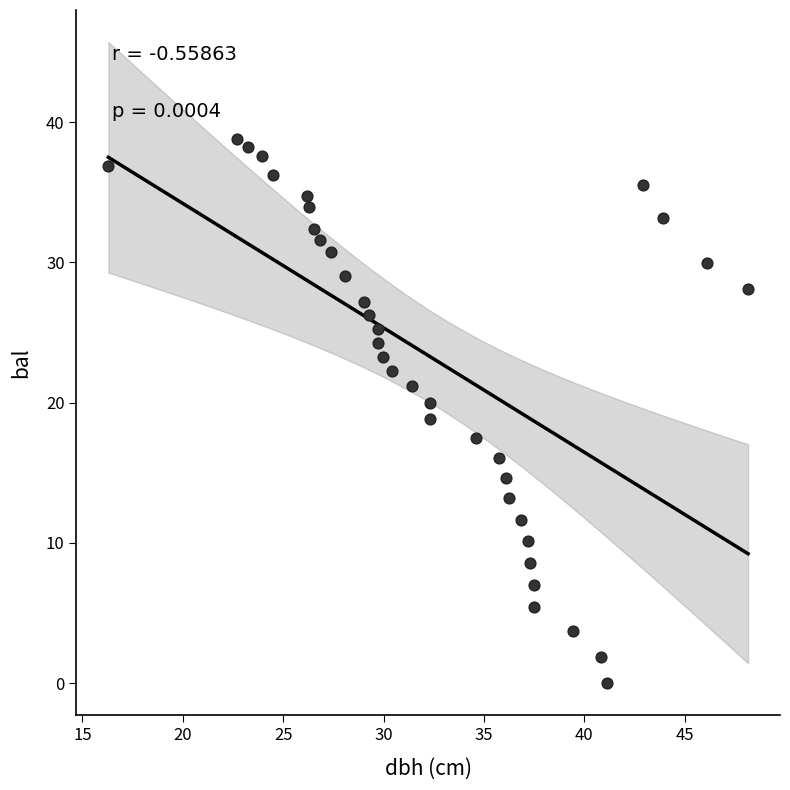

What is the range of X values (max minus min)?

31.8